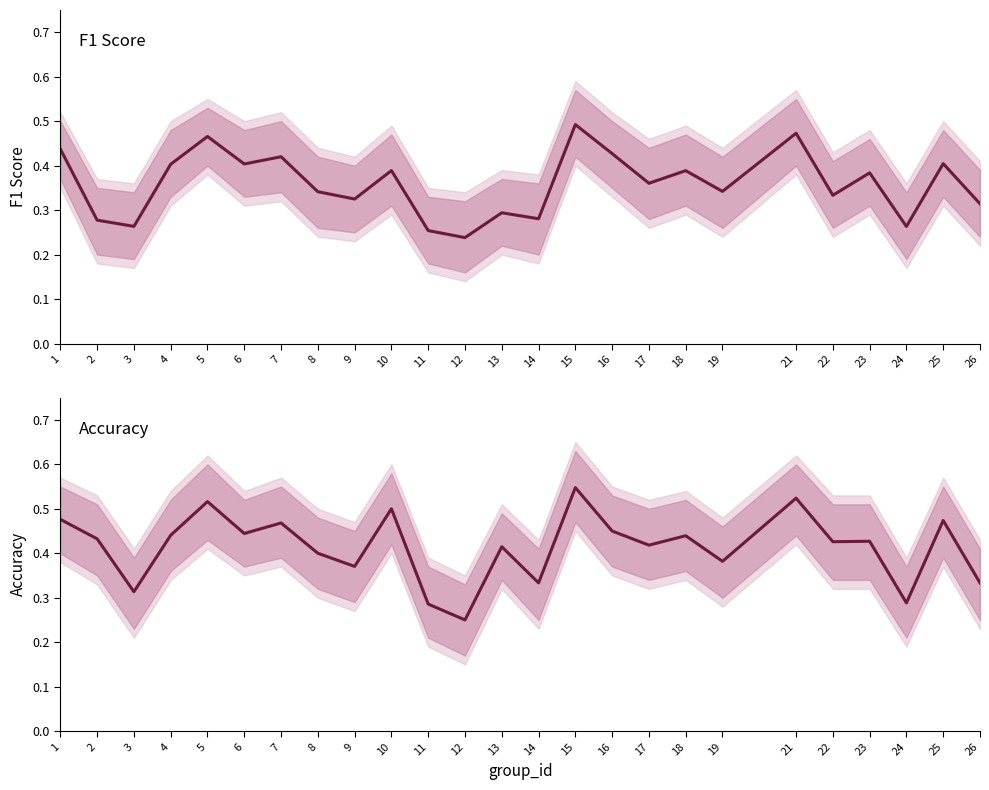

What are all the series names shown in the legend?

f1, accuracy